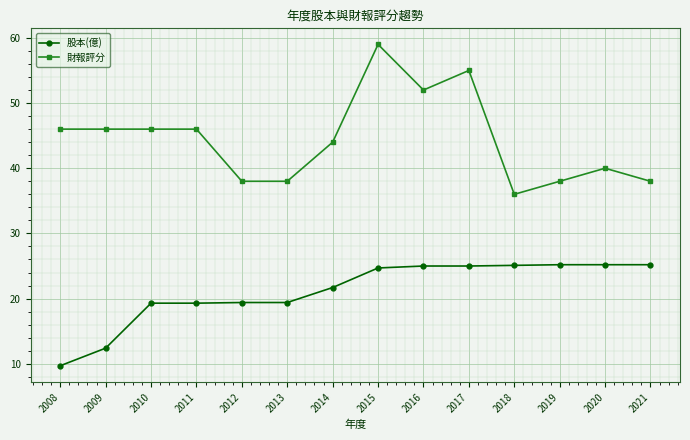

What is the value of the 財報評分 point at the 7th from the left?

44.0